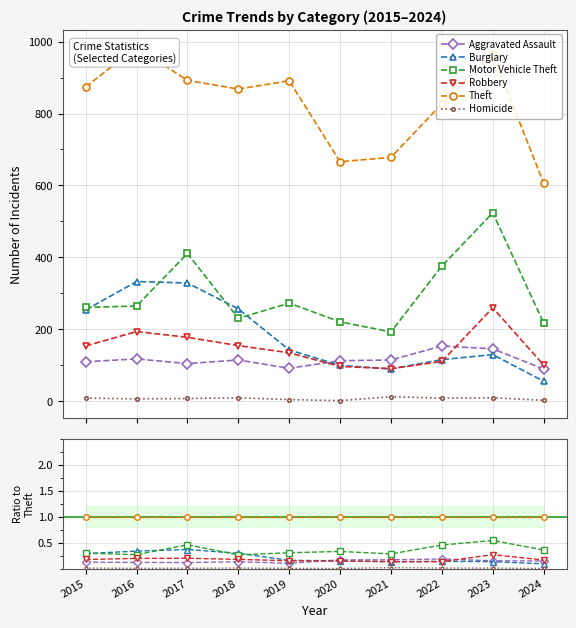

What are all the series names shown in the legend?

Aggravated Assault, Burglary, Motor Vehicle Theft, Robbery, Theft, Homicide